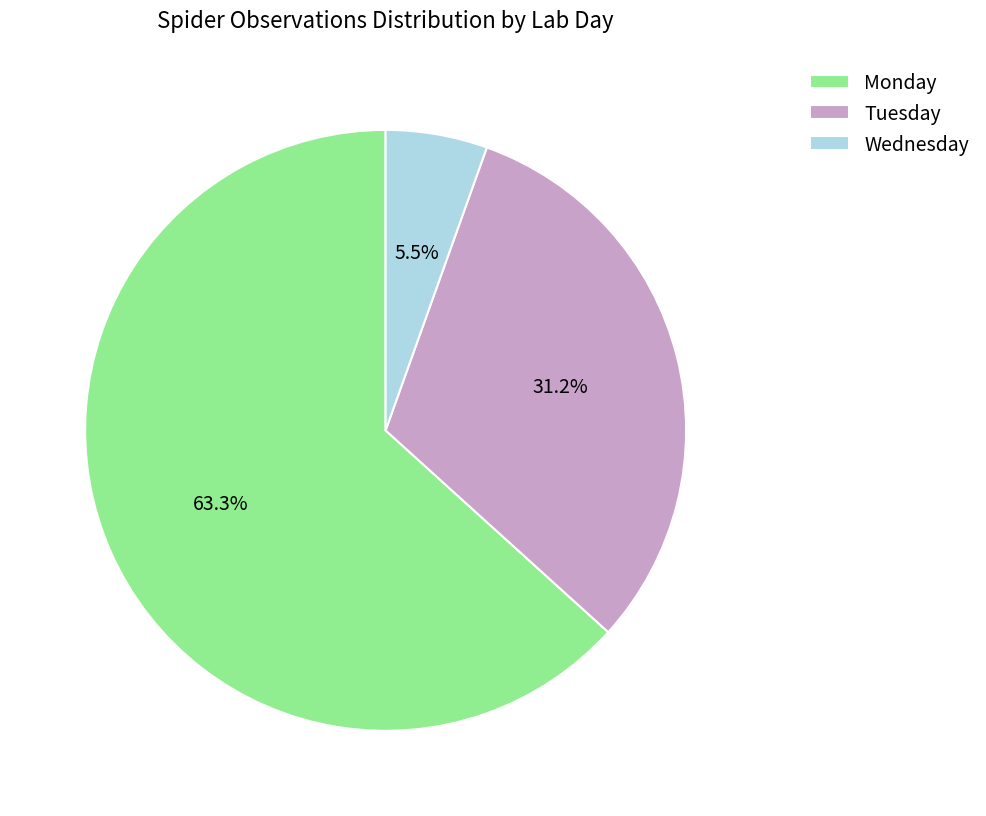

What percentage is NOT represented by Wednesday?

94.5%